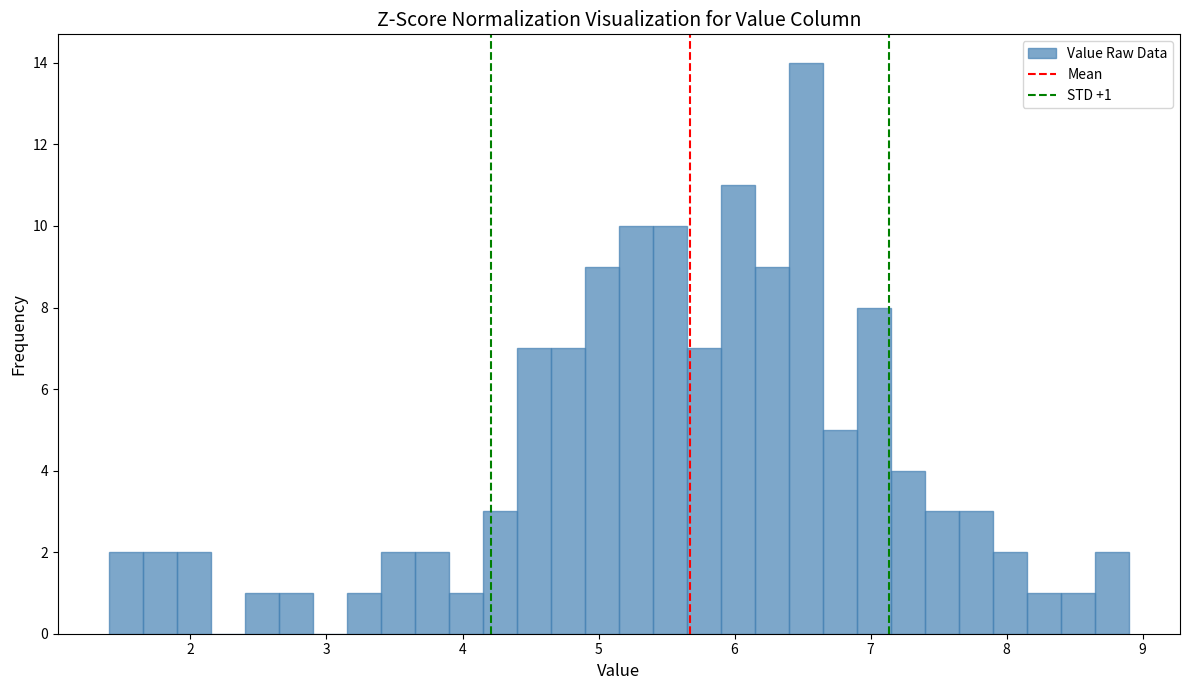

Read against the x-axis, roughly where is the centre of the tallest bar?

6.5